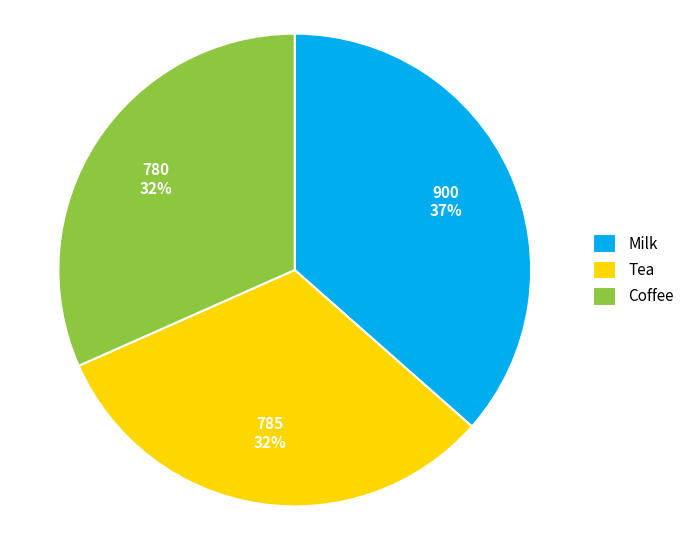

To the nearest percent, what portion does Coffee represent?

32%